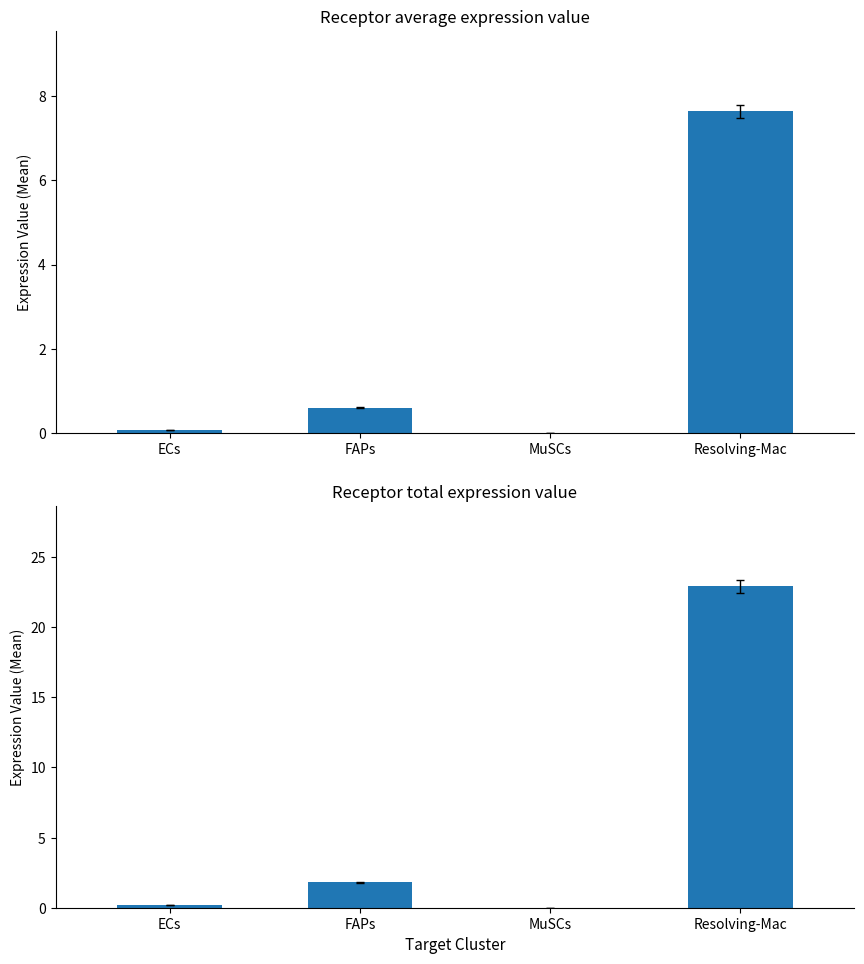

What are all the series names shown in the legend?

Receptor average expression value, Receptor total expression value